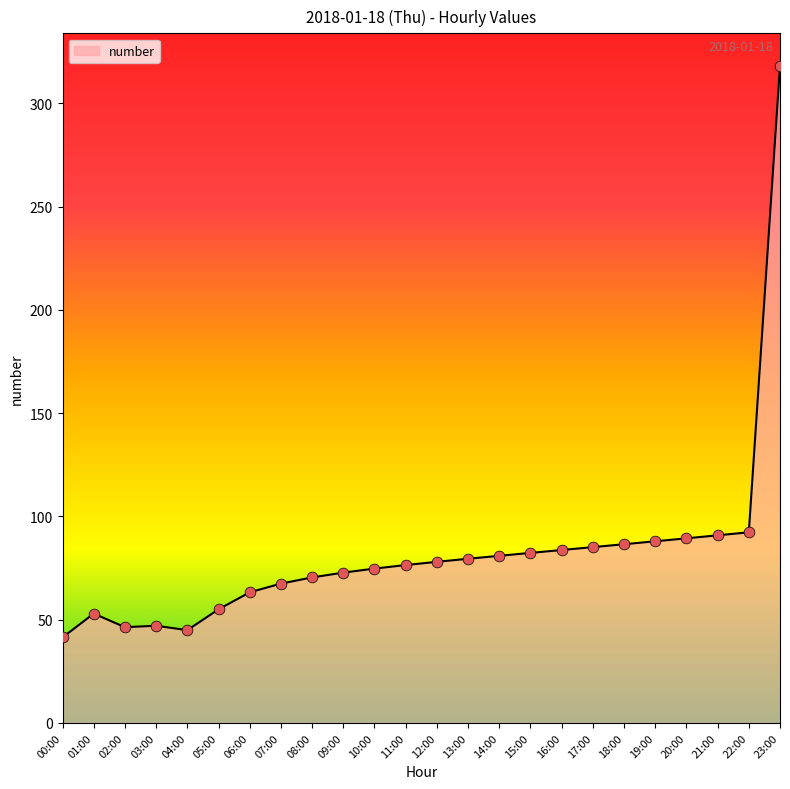

Approximately how many times larger is the value at 22:00 compared to 16:00?

1.1